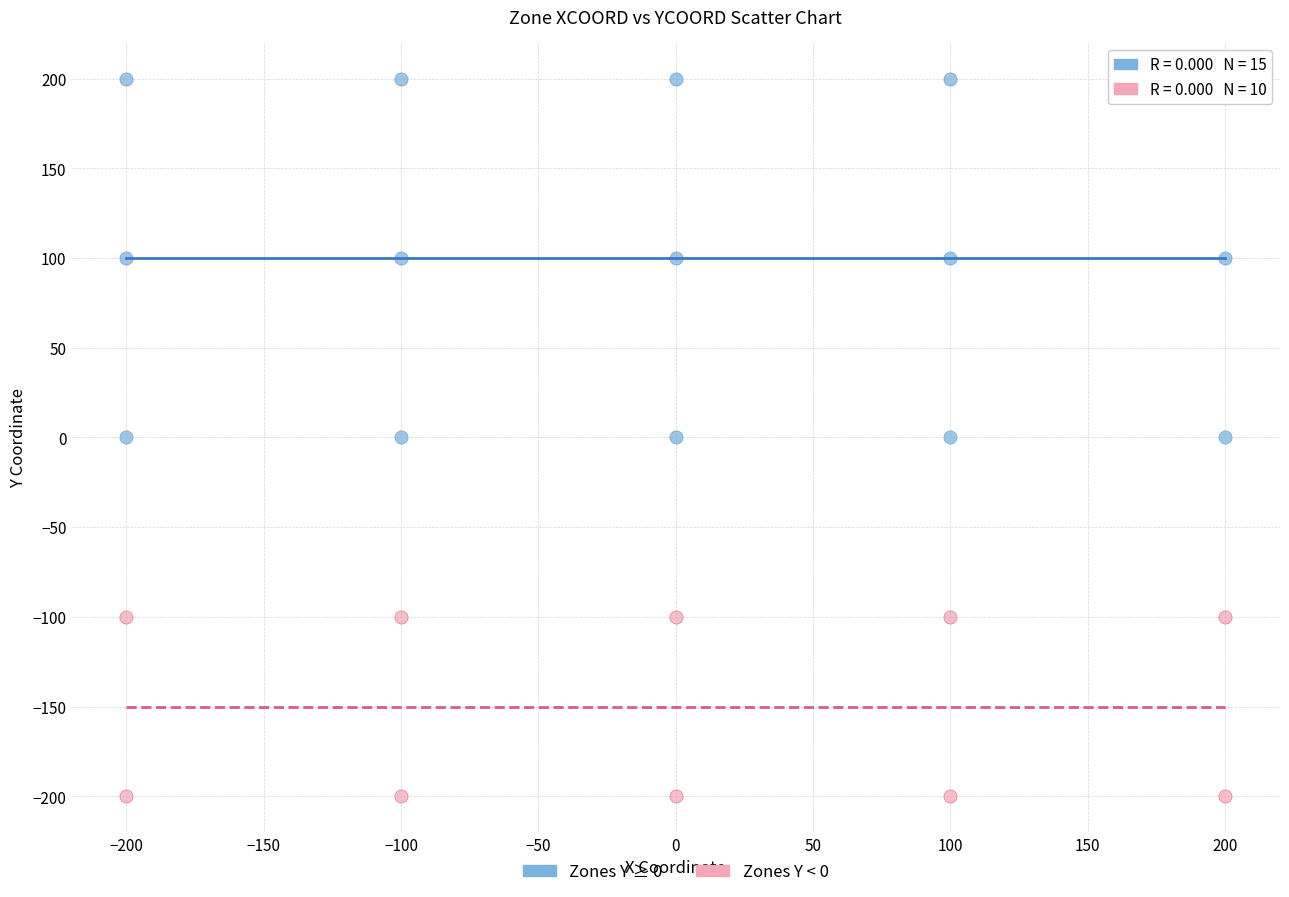

Which series contains the lowest Y value?

Zones Y < 0